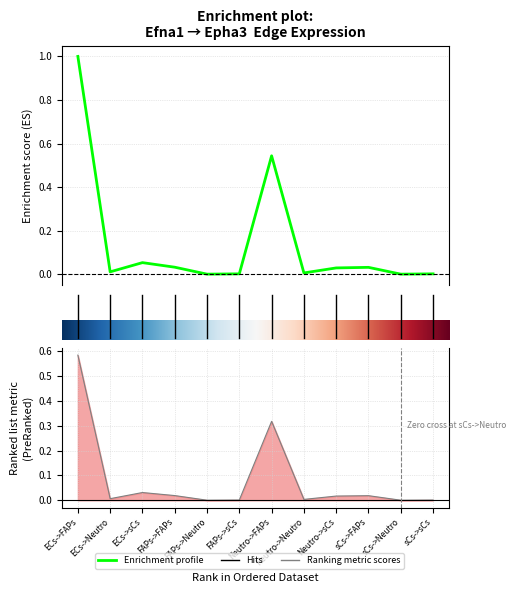

How many lines are shown in the chart?

2